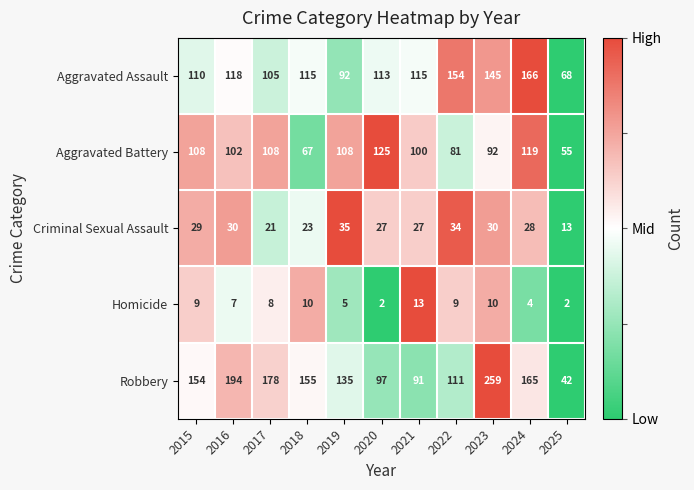

What is the total value across all series at 2019?

375